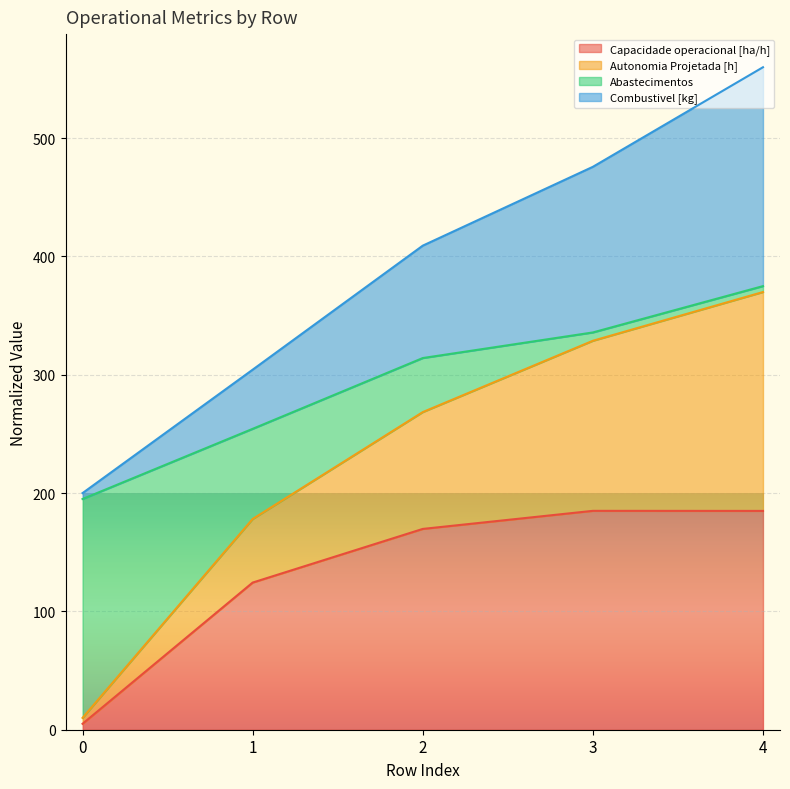

At which category is the sum across all series the highest?

4